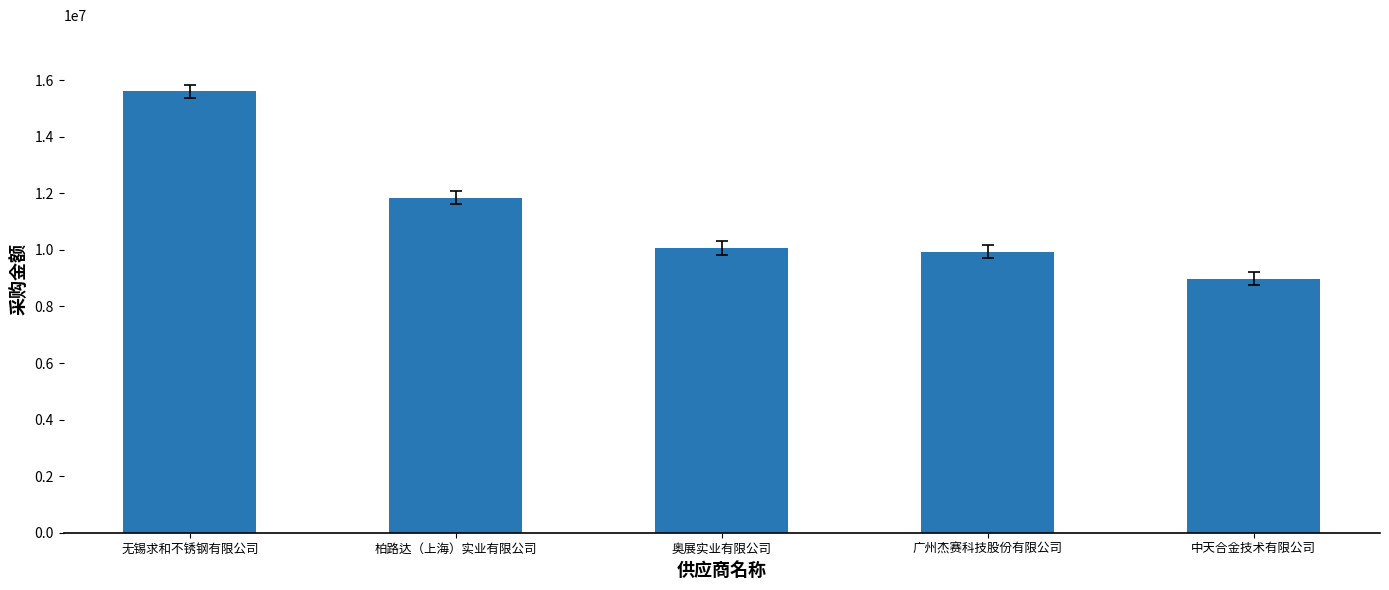

What is the ratio of the value at 广州杰赛科技股份有限公司 to the value at 无锡求和不锈钢有限公司?

0.6